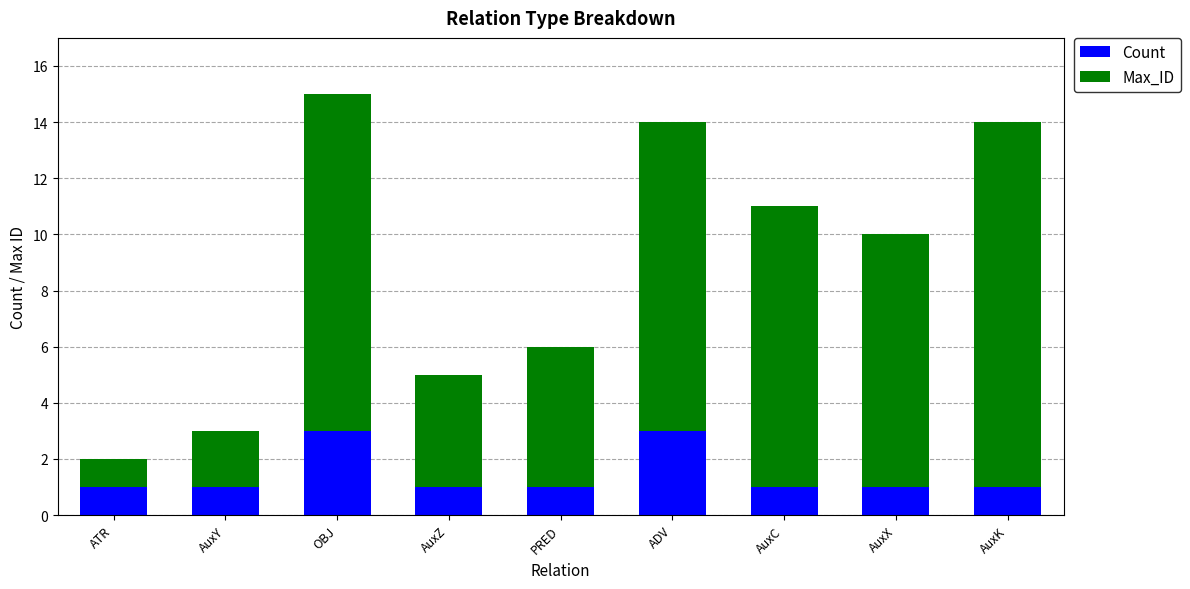

Reading left to right, transcribe the values for Count.

1	1	3	1	1	3	1	1	1